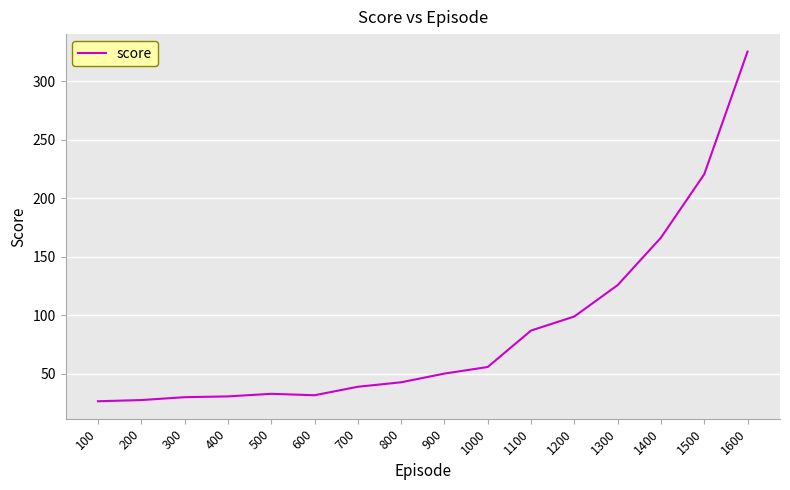

What is the smallest value displayed?

26.4